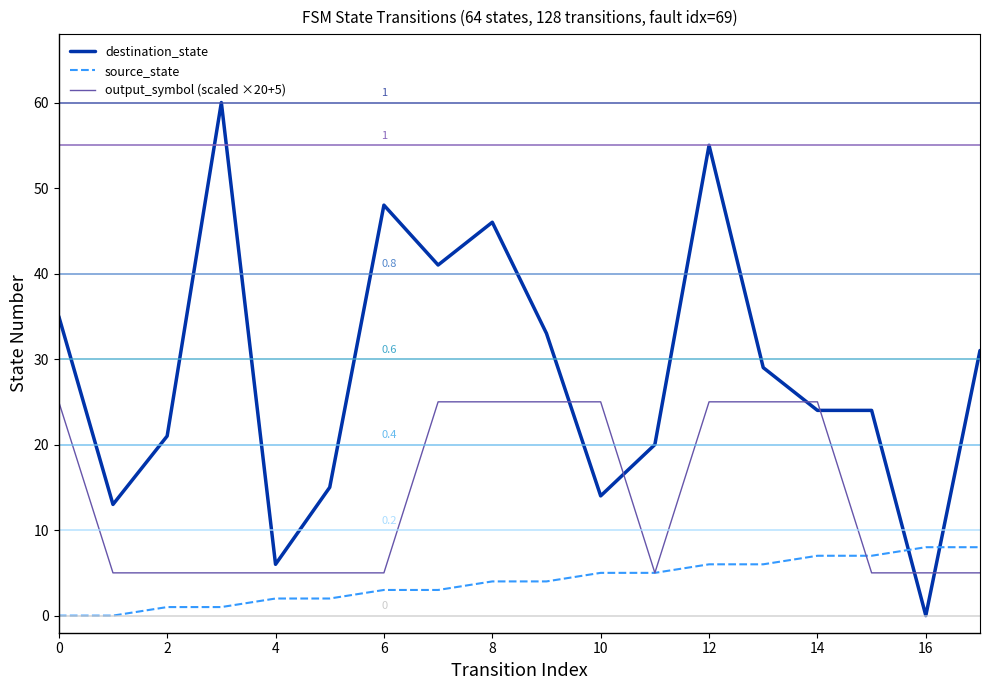

Which series ends up on top after the final intersection of output_symbol (scaled ×20+5) and destination_state?

destination_state